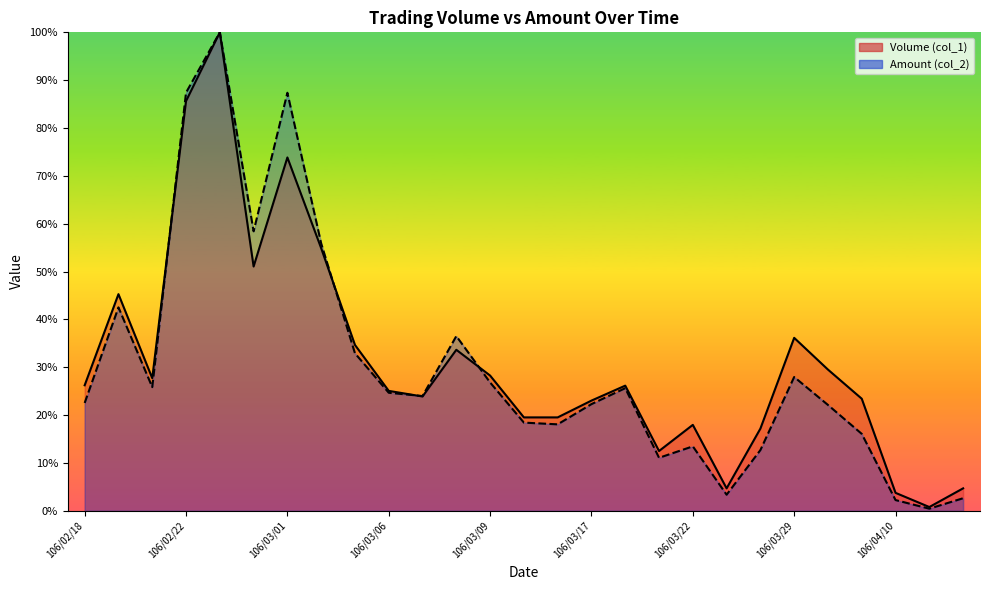

Where do Volume (col_1) and Amount (col_2) first cross each other?

106/02/21 and 106/02/22